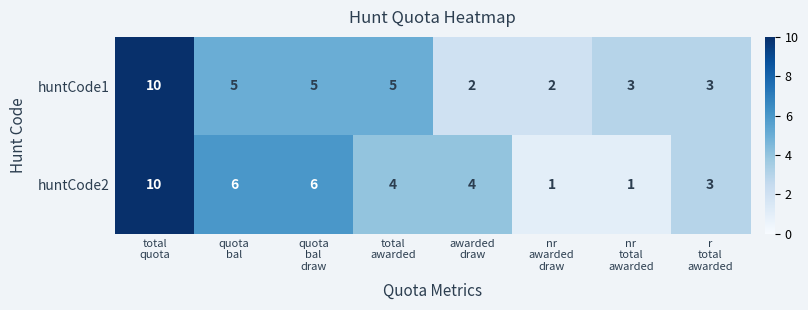

At how many categories does at least one series exceed 8?

1